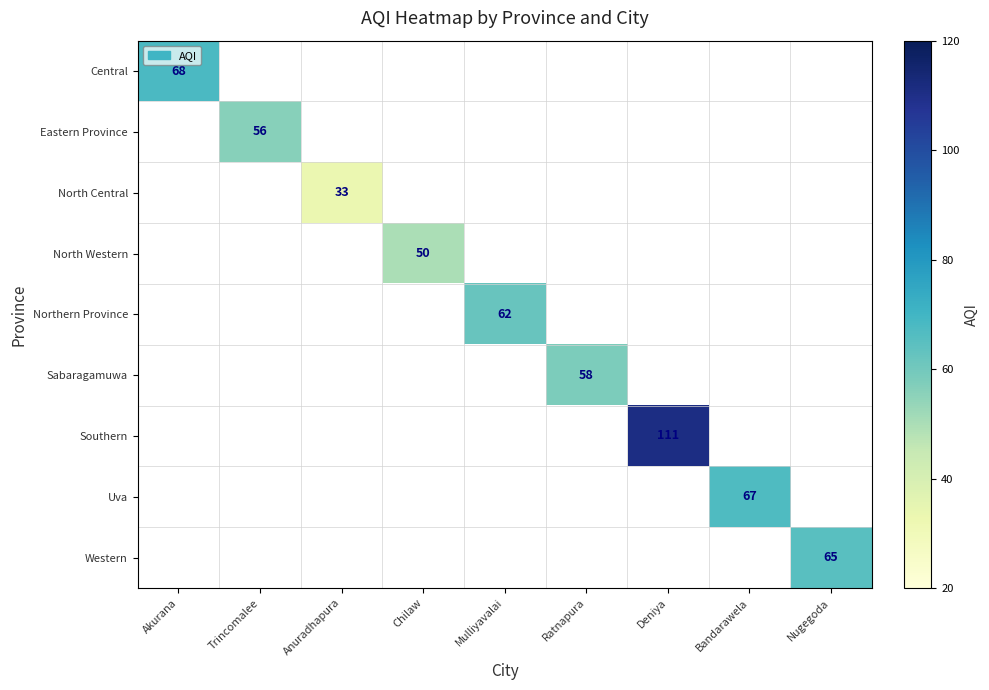

Is it true that Central equals 38 at Akurana?

False